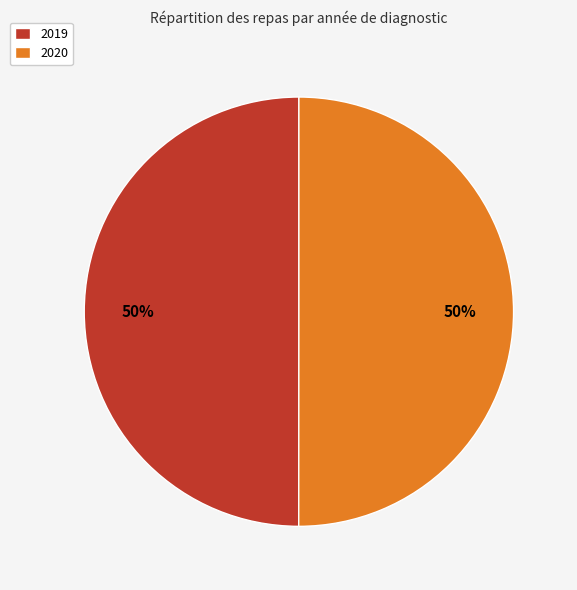

To the nearest percent, what portion does 2020 represent?

50%